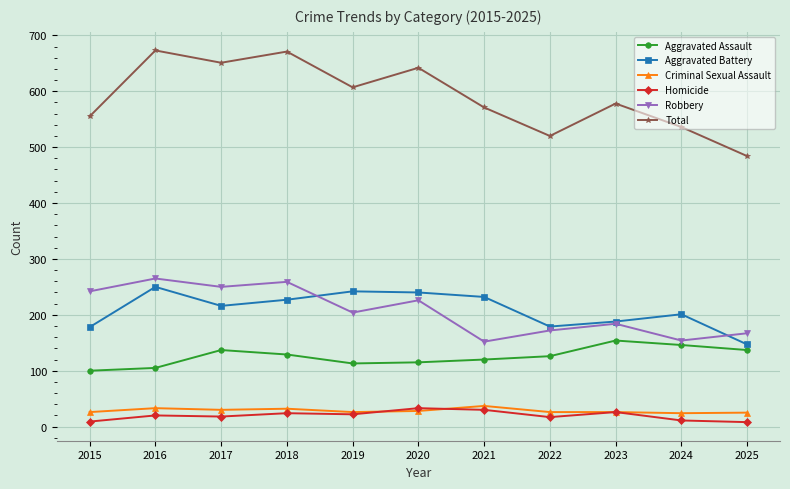

Is the value of Aggravated Battery at 2017 greater than the value of Total at 2023?

No